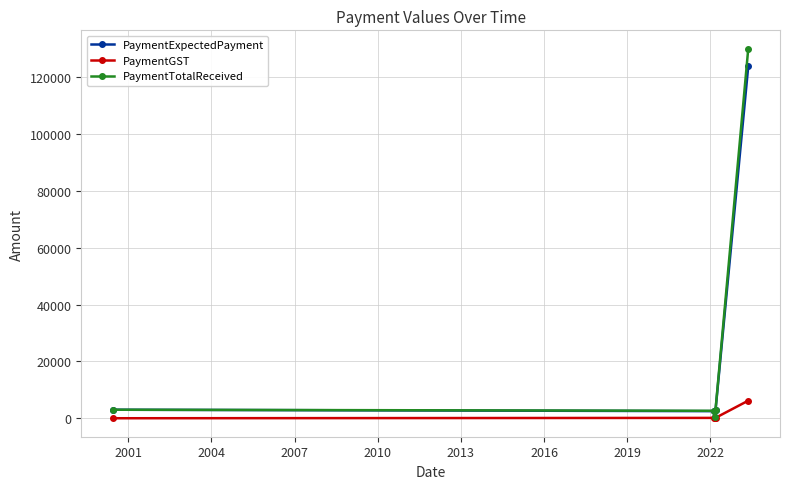

How many data points in PaymentTotalReceived are less than 3000?

2